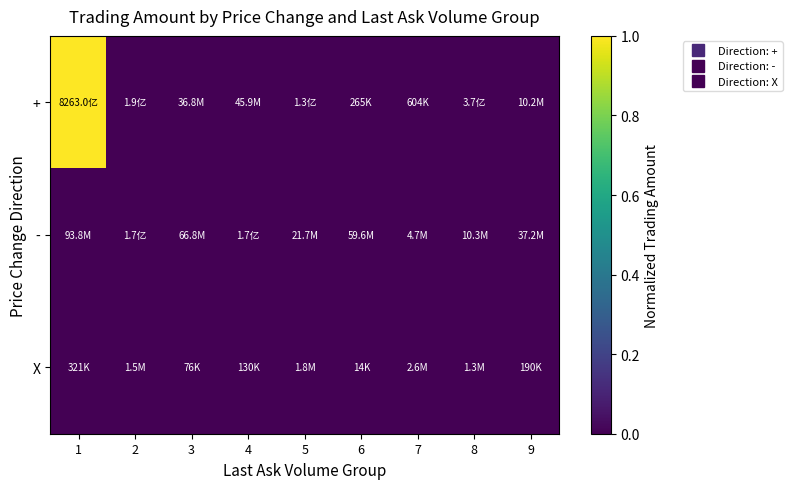

Reading right to left, what are all the values shown in this chart?

+: 9=0.0	8=0.0	7=0.0	6=0.0	5=0.0	4=0.0	3=0.0	2=0.0	1=1.0
-: 9=0.0	8=0.0	7=0.0	6=0.0	5=0.0	4=0.0	3=0.0	2=0.0	1=0.0
X: 9=0.0	8=0.0	7=0.0	6=0.0	5=0.0	4=0.0	3=0.0	2=0.0	1=0.0